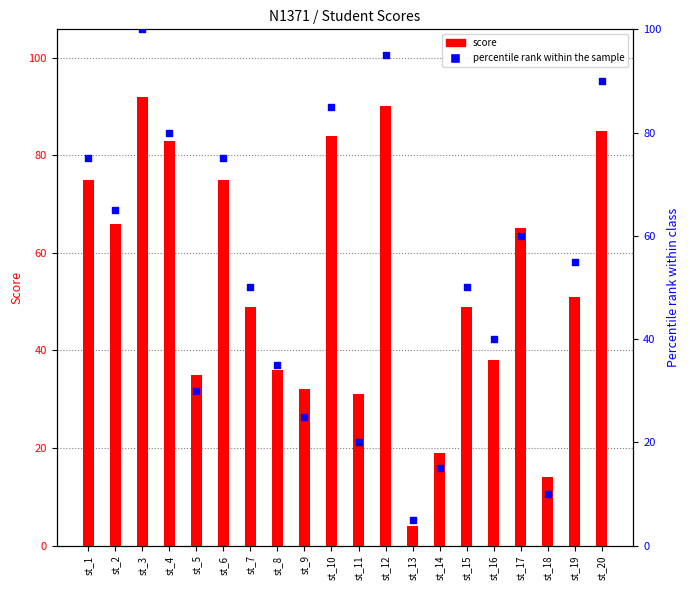

Which series contains the highest Y value?

percentile rank within the sample